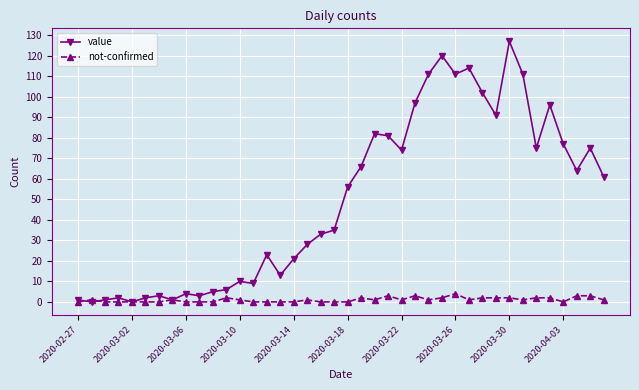

Which series has the largest range (max minus min)?

value